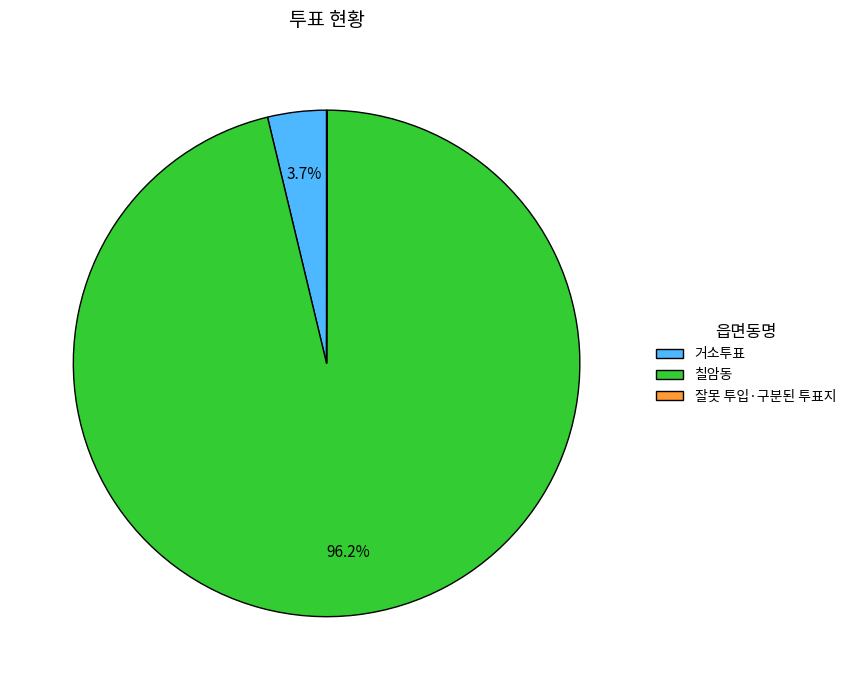

What percentage do 거소투표 and 칠암동 together represent?

100.0%